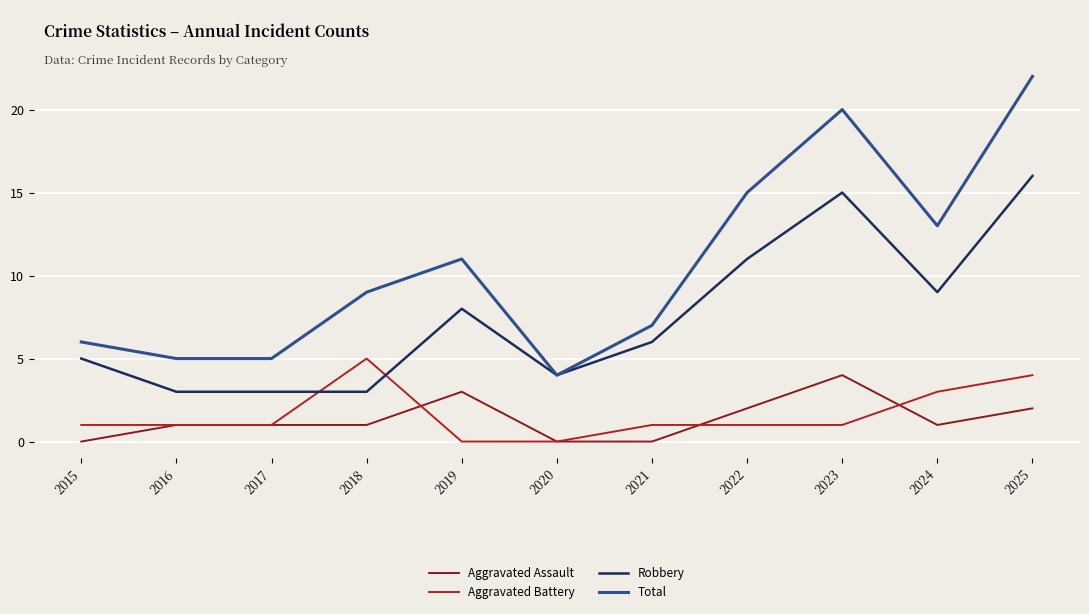

True or false: Aggravated Battery and Aggravated Assault intersect in this chart.

True